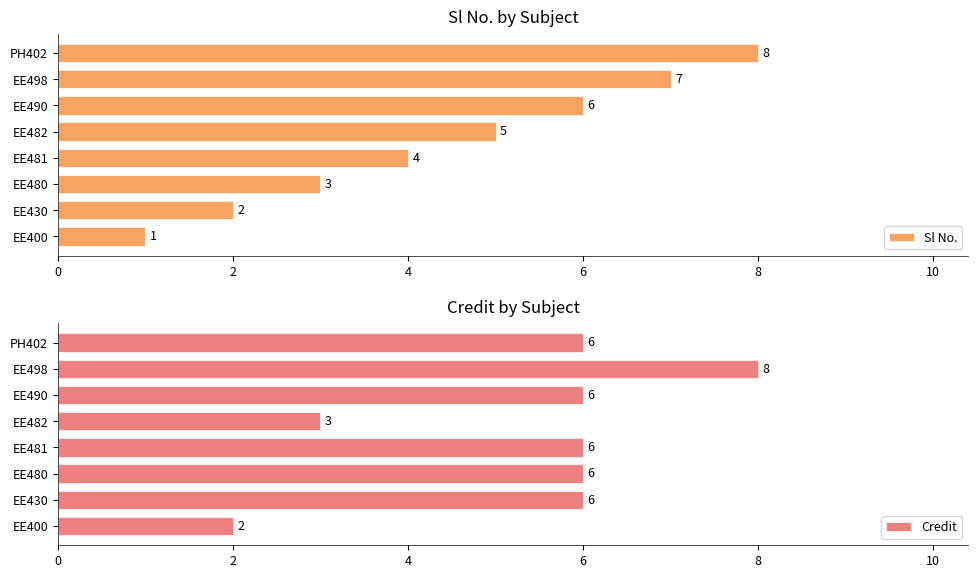

How many groups of bars are there?

8